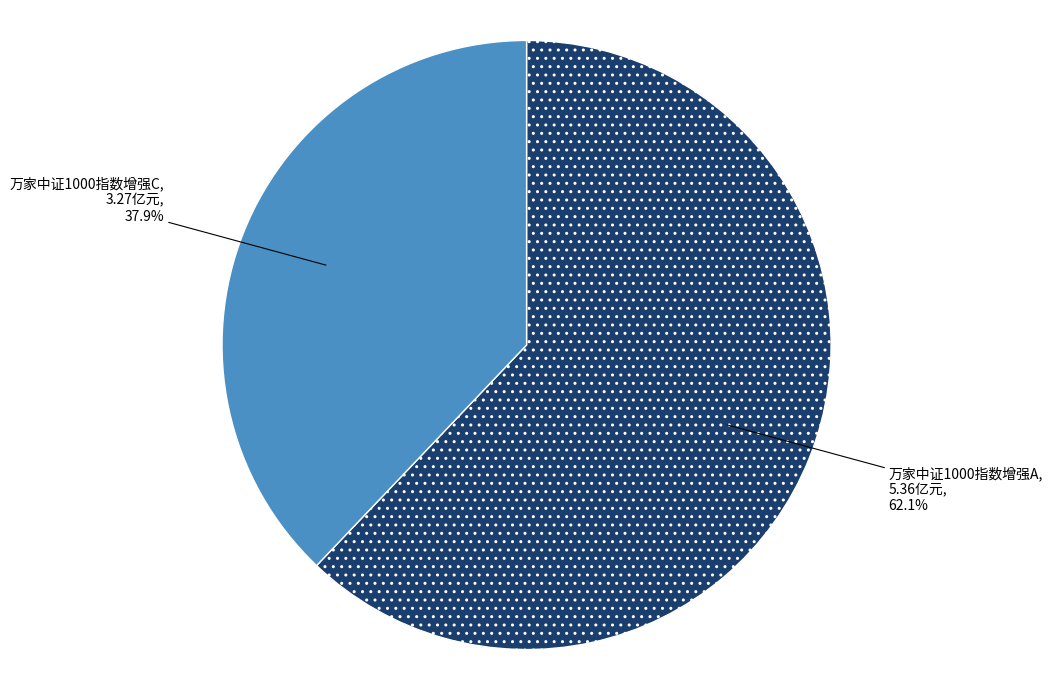

Between 万家中证1000指数增强A and 万家中证1000指数增强C, which is larger?

万家中证1000指数增强A